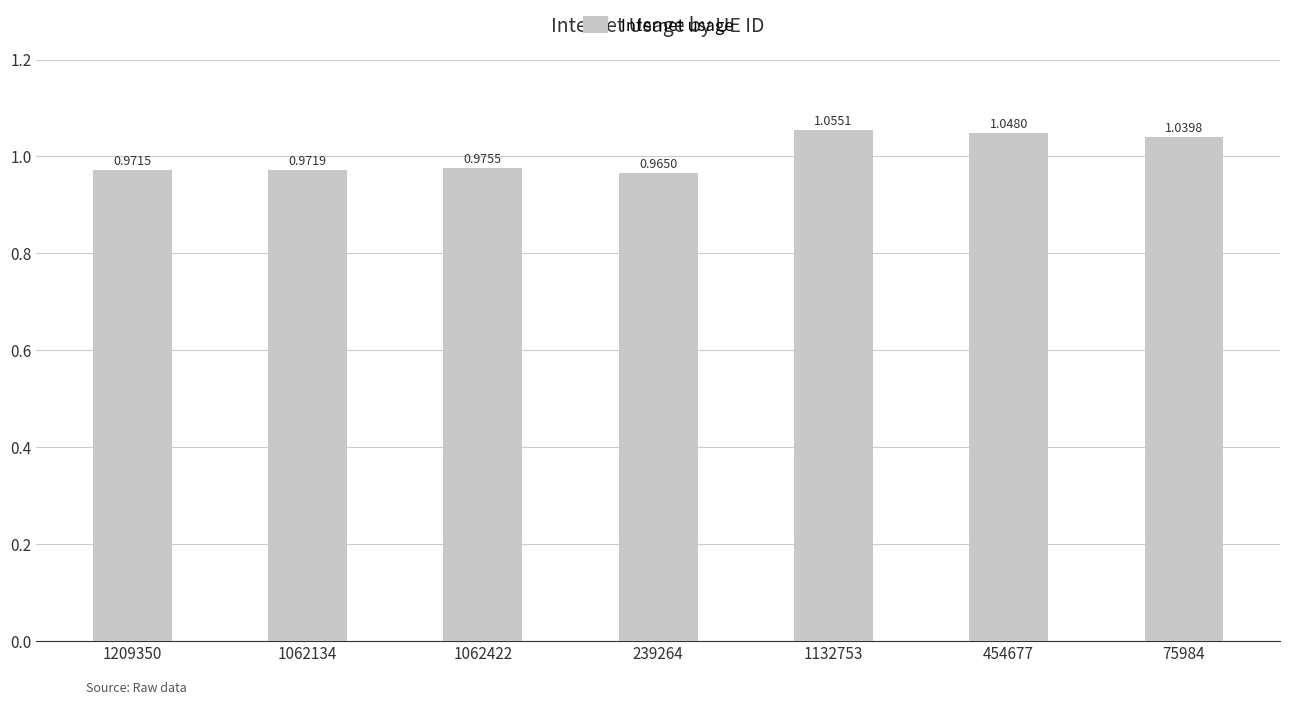

What is the difference between the second highest and second lowest values?

0.1